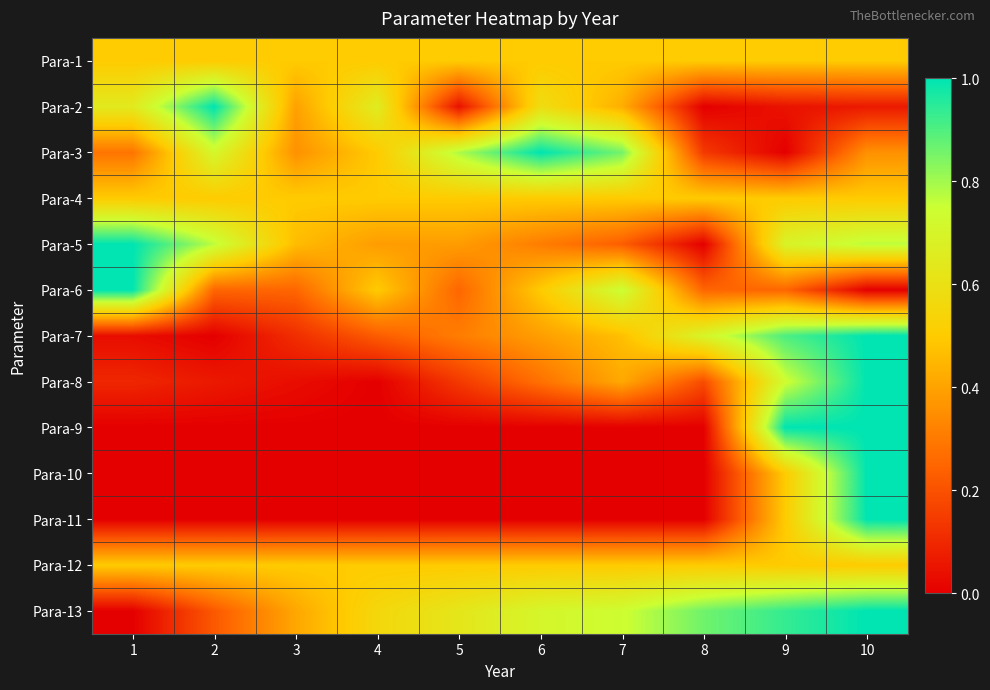

Between 2 and 7, which series saw the biggest shift?

Para-2